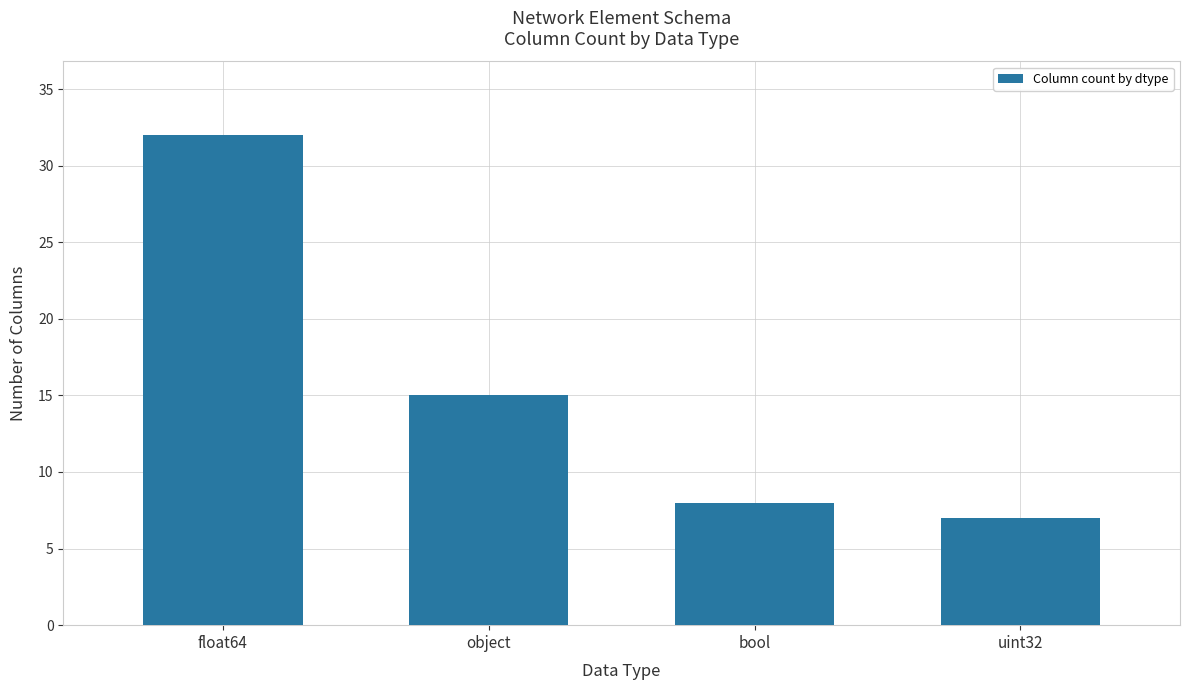

What is the label of the 4th bar from the right?

float64